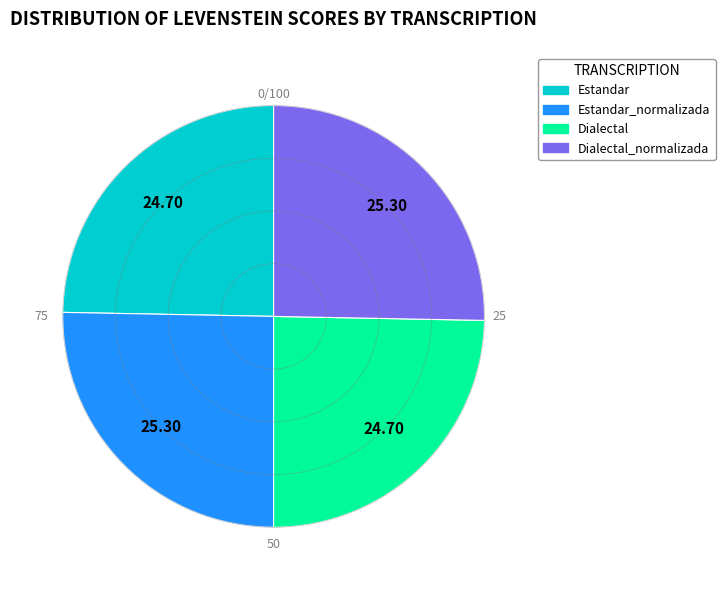

Is there a majority slice in this chart?

No